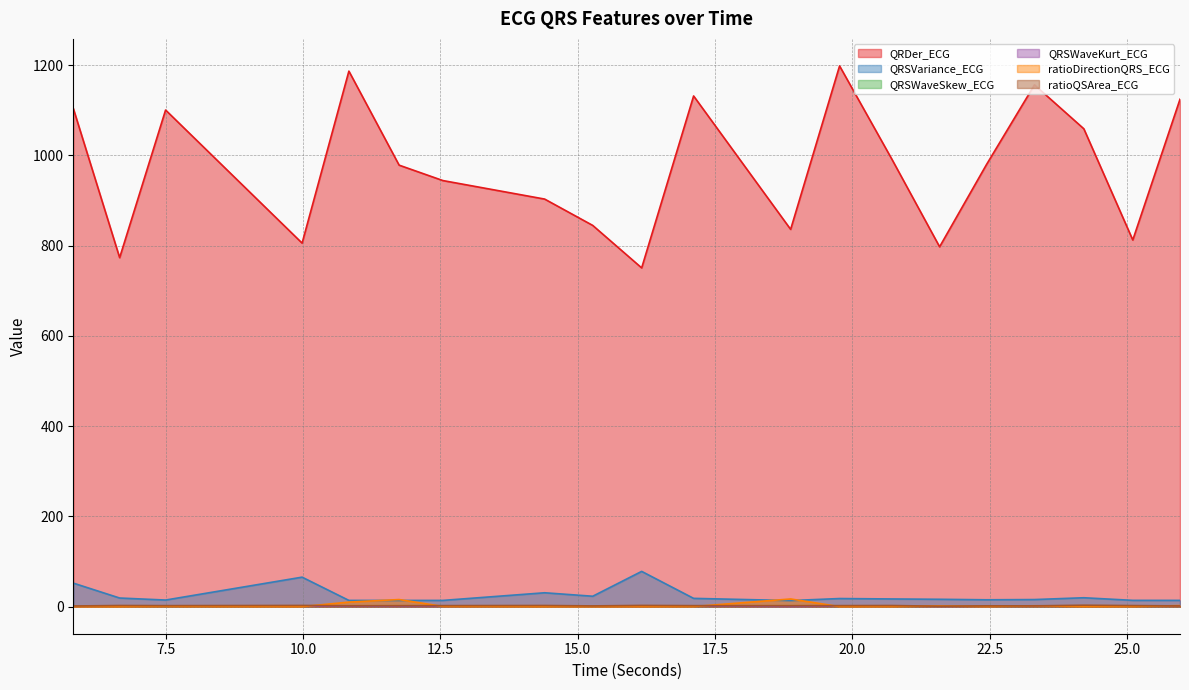

What is the difference between the second highest and minimum values in the QRSWaveSkew_ECG series?

0.4